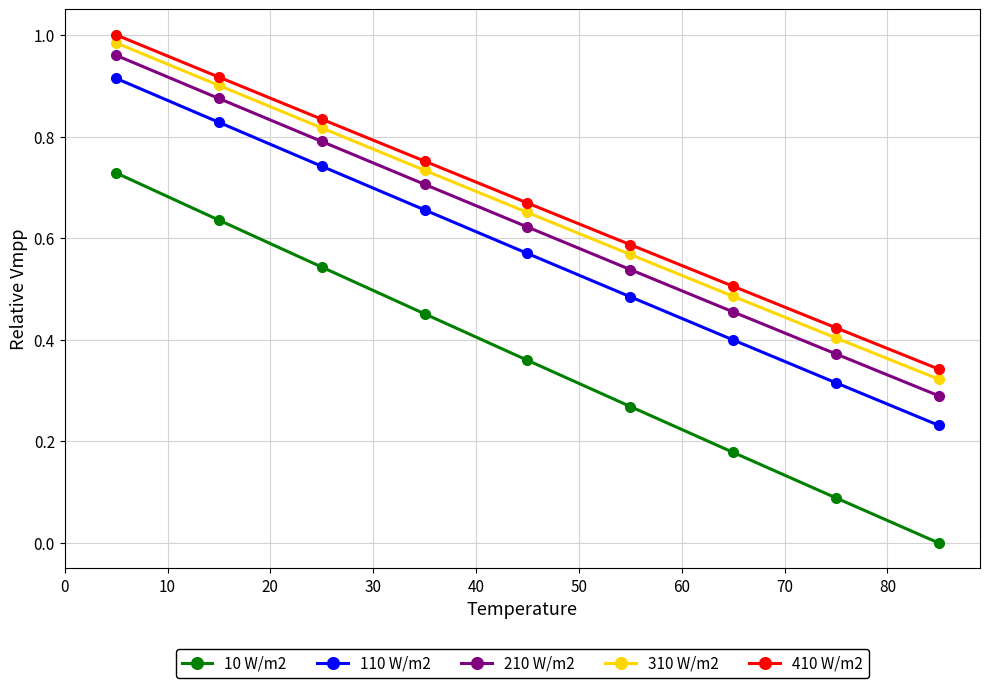

How many data points does each series have?

9